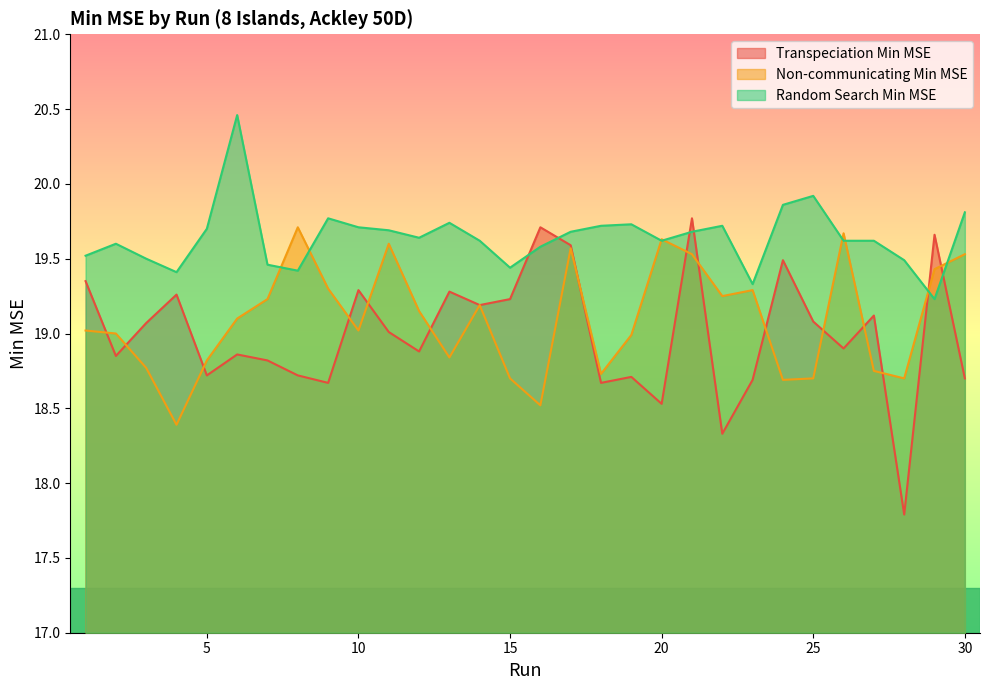

What is the sum of the Random Search Min MSE values at 15 and 22?

39.2